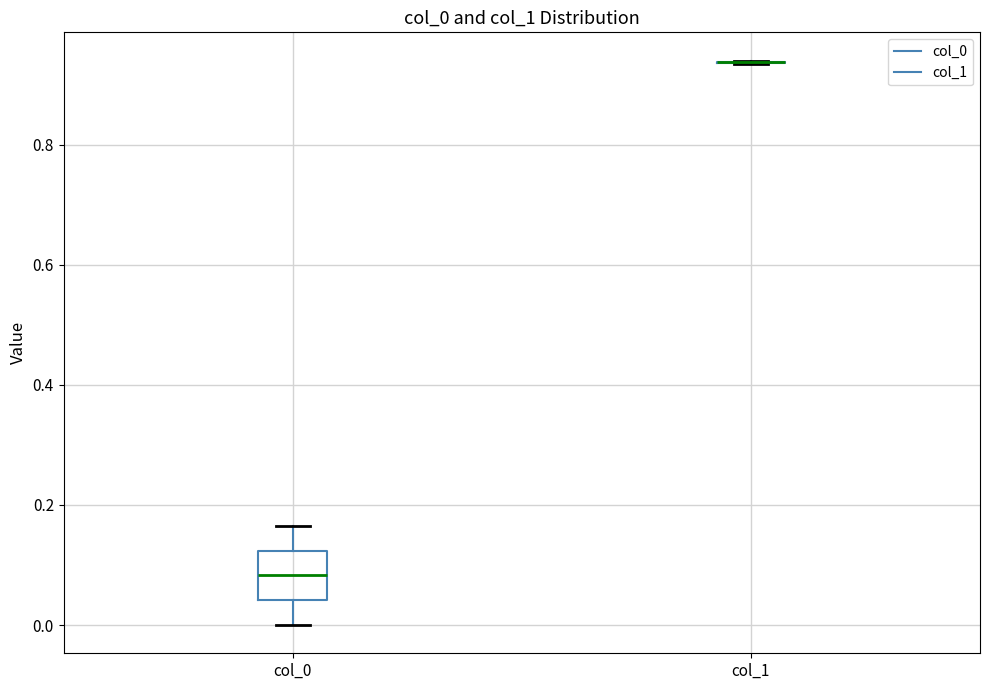

Reading left to right, transcribe this box plot: for each box, give where its median line is, the range the box spans, and where its two whiskers end, as read against the y-axis. The values are not printed on the chart, so give them approximately, as read against the axis.

col_0: median 0.08, box 0.04 to 0.12, whiskers 0.00 to 0.16
col_1: box collapsed to a line at 0.94, whiskers 0.94 to 0.94